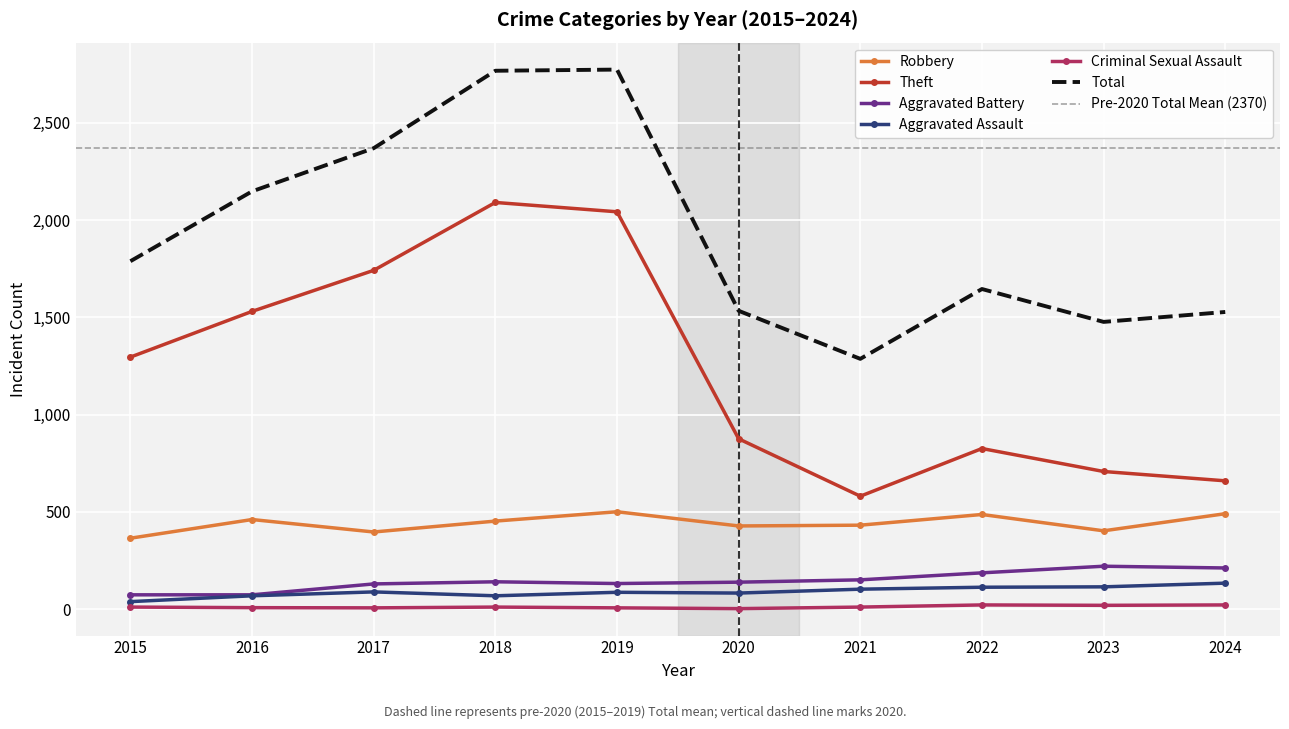

Is the value of Aggravated Battery at 2024 greater than the value of Aggravated Assault at 2022?

Yes